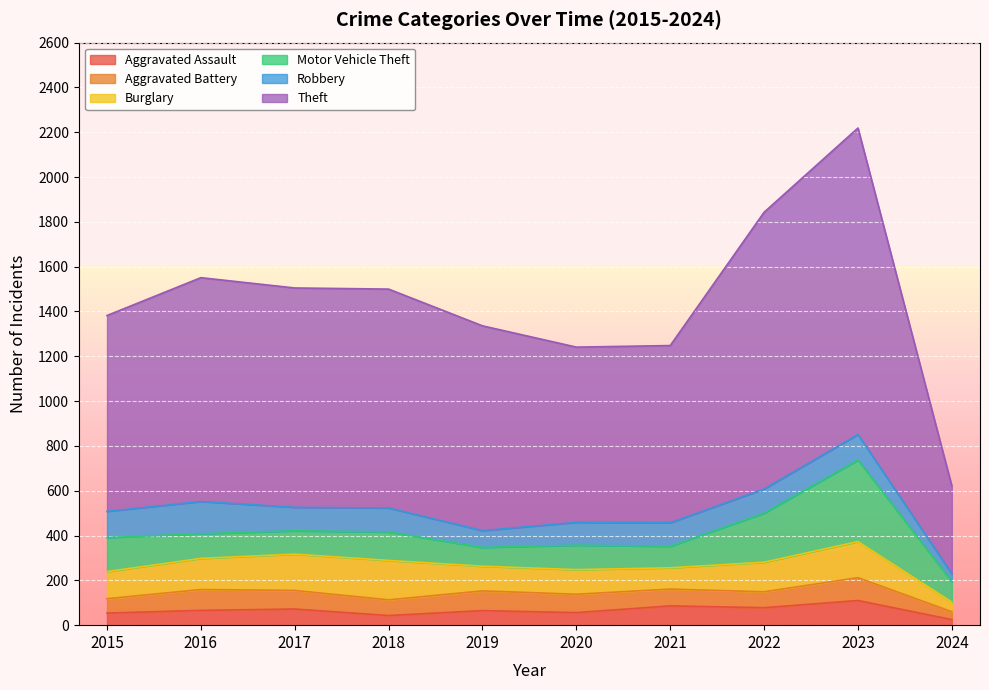

At which label is Burglary closest to 109?

2019